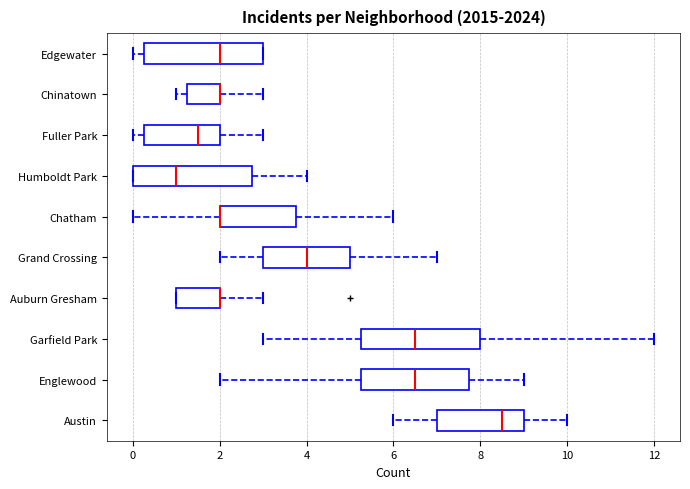

Where does the left whisker of the box for Austin end on the x-axis? The values are not printed on the chart, so give them approximately, as read against the axis.

6.0